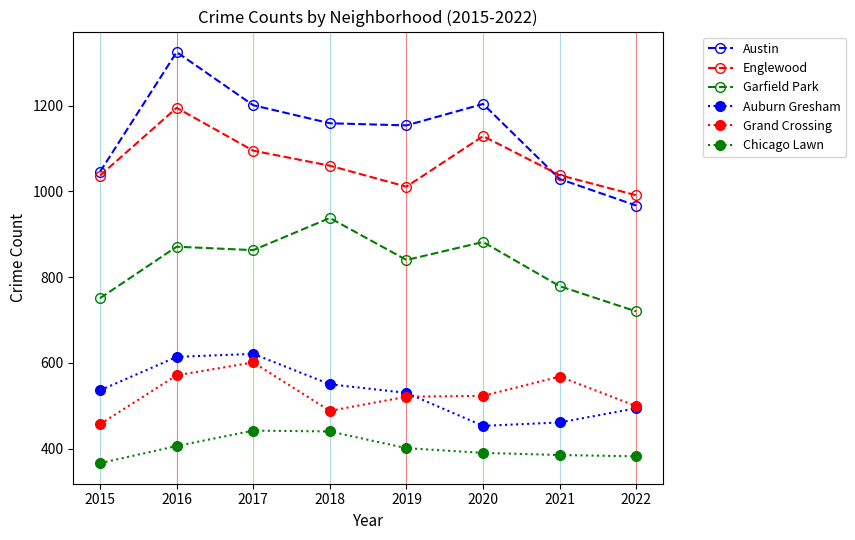

List the series in order of their peak value, highest first.

Austin, Englewood, Garfield Park, Auburn Gresham, Grand Crossing, Chicago Lawn